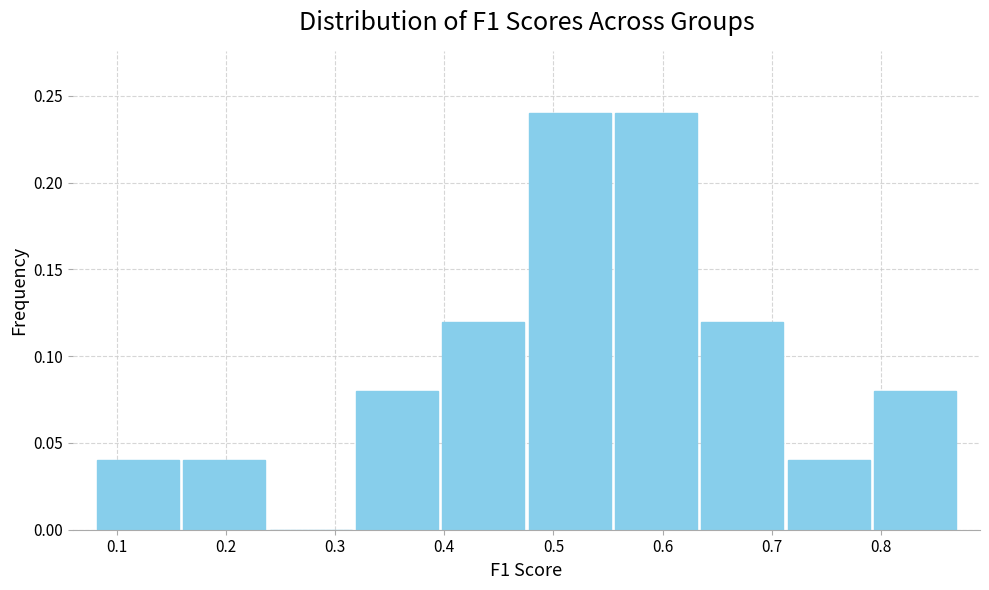

How tall is the bar that spans 0.63 to 0.71 on the x-axis? Neither the bar edges nor the heights are printed on the chart, so give them approximately, as read against the axes.

0.12